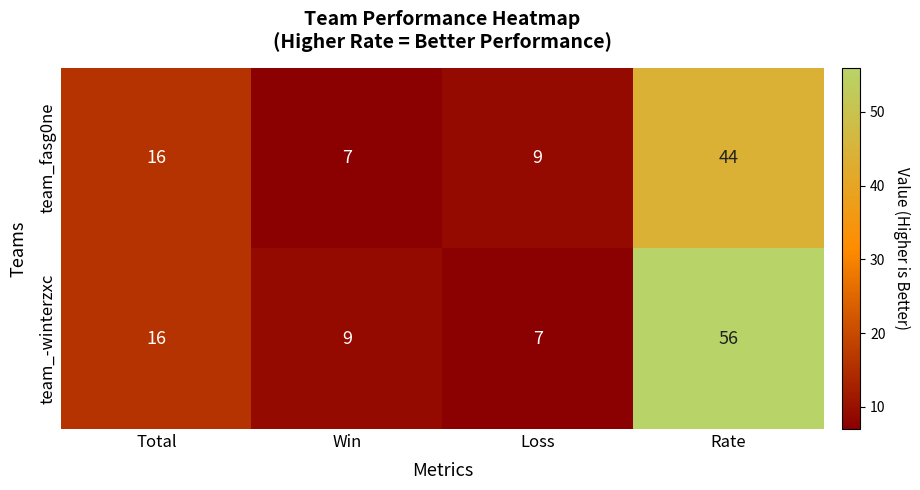

What is the greatest value displayed?

56